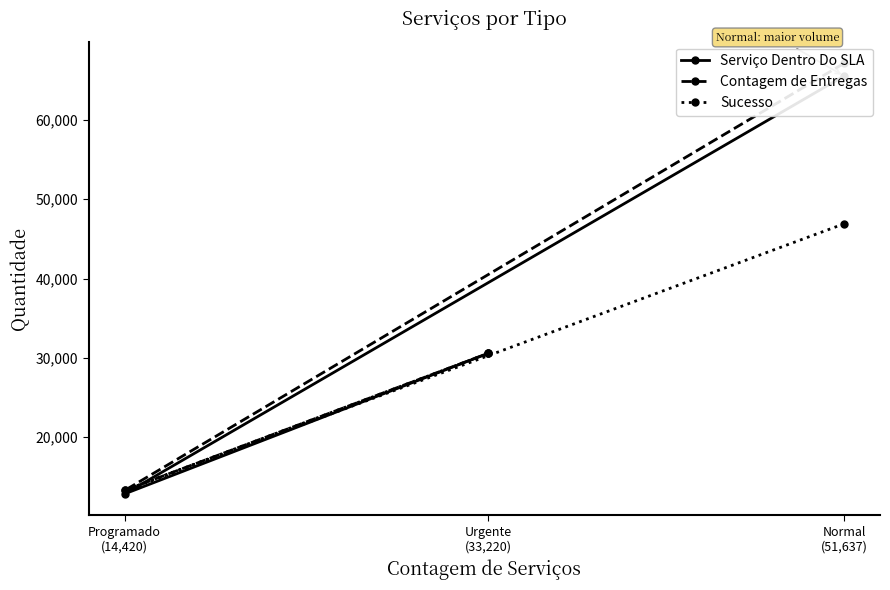

Reading left to right, transcribe all the data shown in this chart.

Serviço Dentro Do SLA: Normal
(51,637)=65534	Programado
(14,420)=12865	Urgente
(33,220)=30575
Contagem de Entregas: Normal
(51,637)=67130	Programado
(14,420)=13299	Urgente
(33,220)=30575
Sucesso: Normal
(51,637)=46902	Programado
(14,420)=13299	Urgente
(33,220)=30575